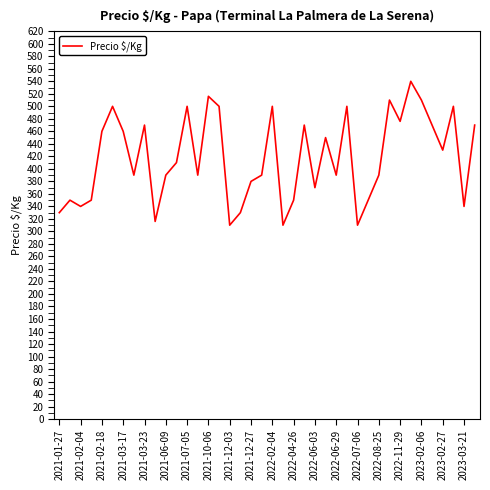

What is the smallest value displayed?

310